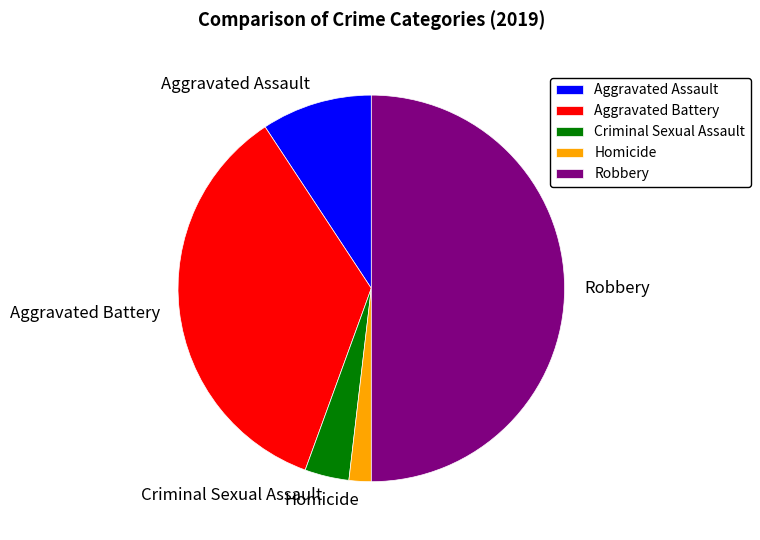

Does Aggravated Assault represent more than half of the total?

No